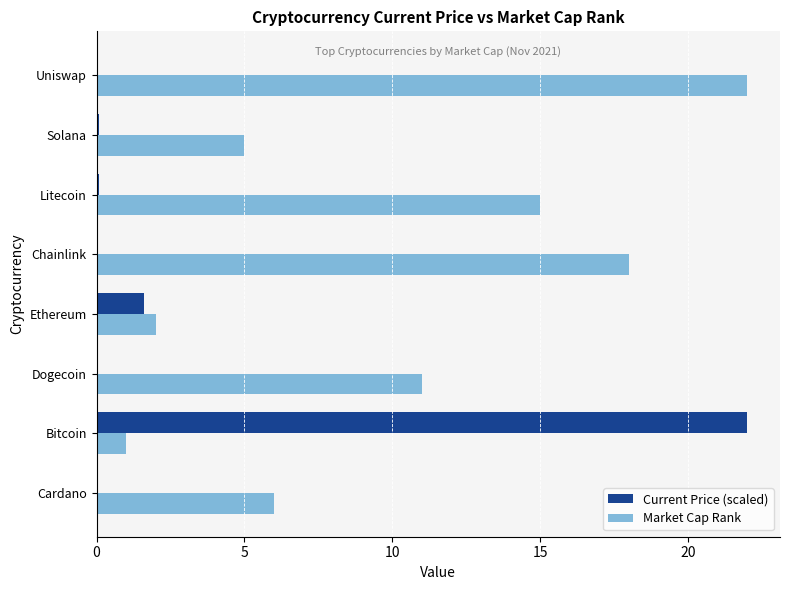

What is the maximum value shown in the chart?

22.0